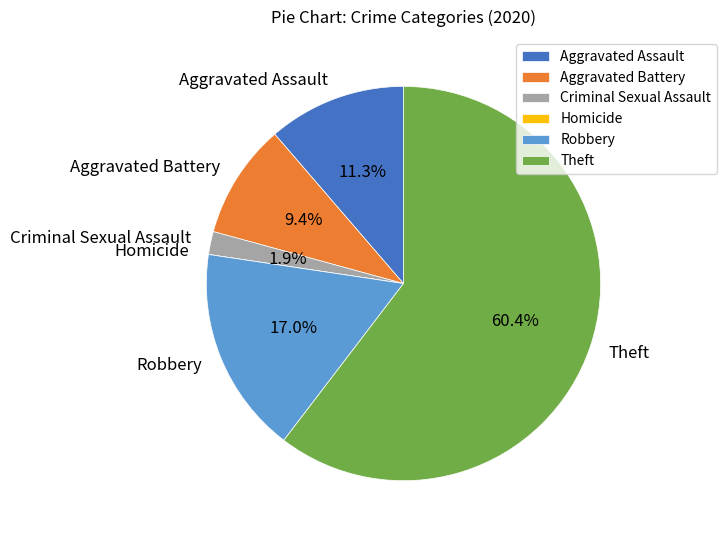

True or false: Aggravated Assault accounts for 1% of the total.

False